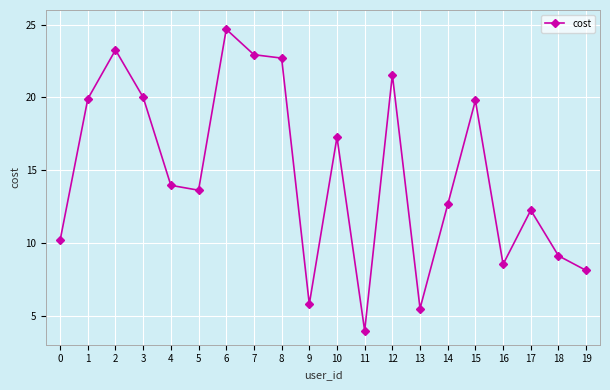

What is the maximum value shown in the chart?

24.7